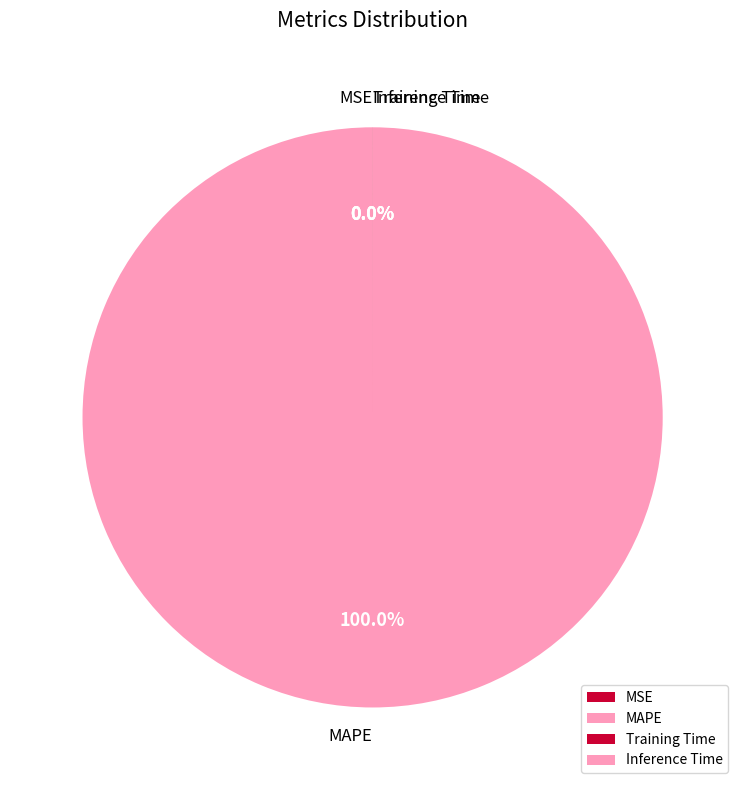

Which slice is the largest?

MAPE